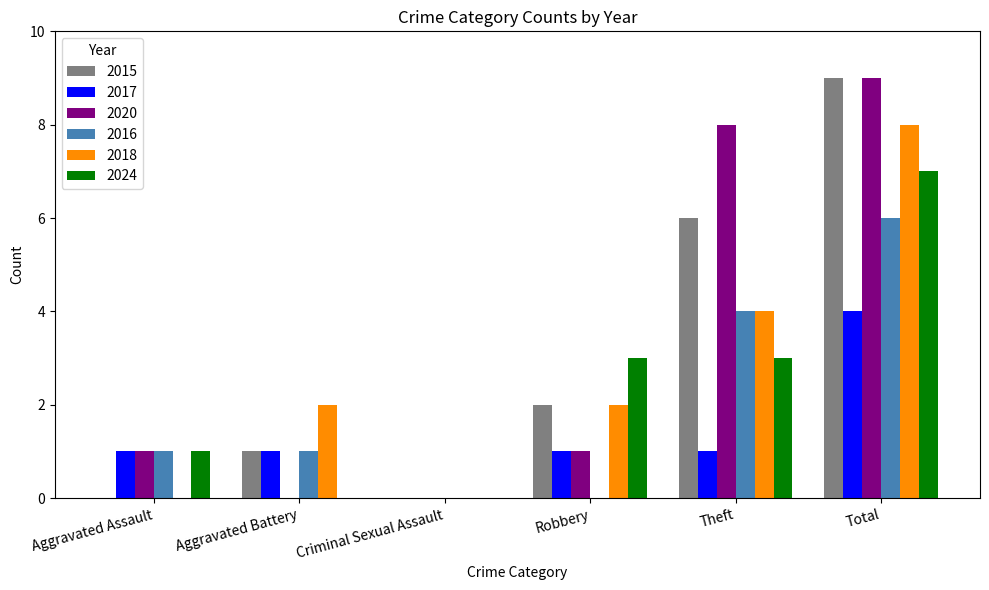

Is it true that 2016 equals 1 at Aggravated Assault?

True